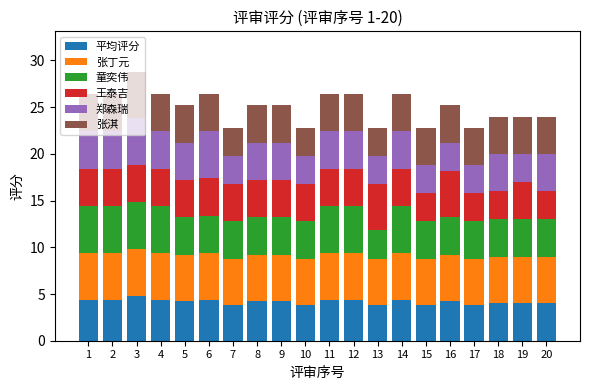

What is the total value across all series at 4?

26.4